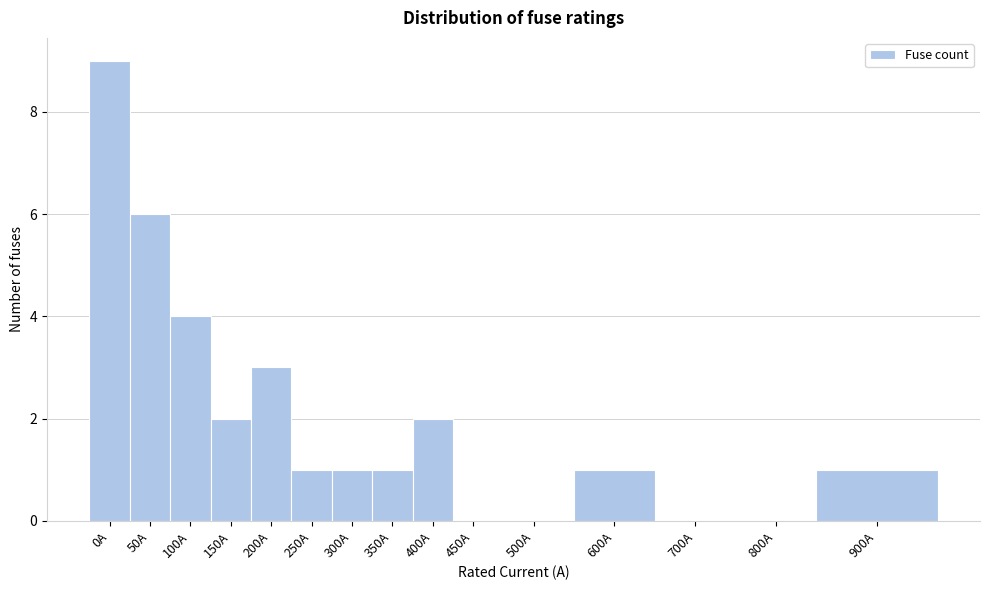

Reading left to right, extract all data points from this chart.

0A=9	50A=6	100A=4	150A=2	200A=3	250A=1	300A=1	350A=1	400A=2	450A=0	500A=0	600A=1	700A=0	800A=0	900A=1